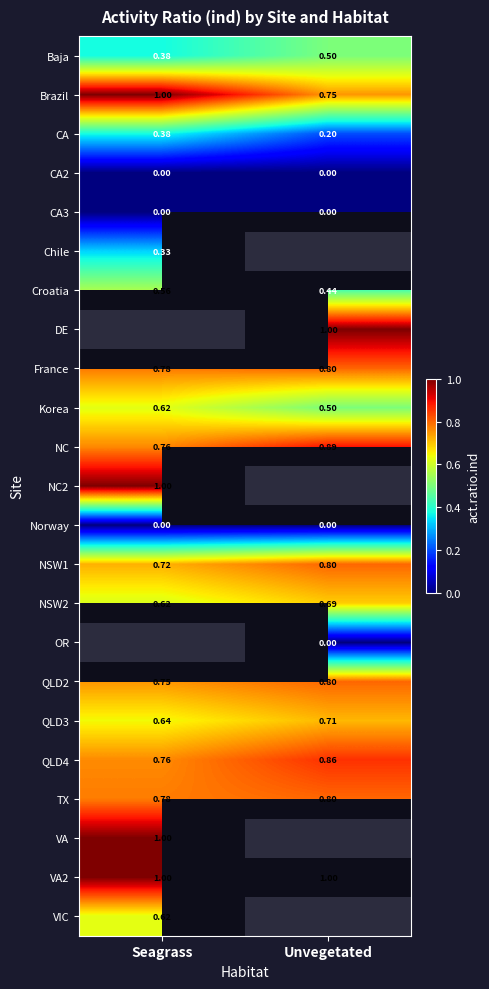

List the series in order of their peak value, highest first.

Chile, DE, NC2, OR, VA, VIC, Baja, Brazil, CA, CA2, CA3, Croatia, France, Korea, NC, Norway, NSW1, NSW2, QLD2, QLD3, QLD4, TX, VA2